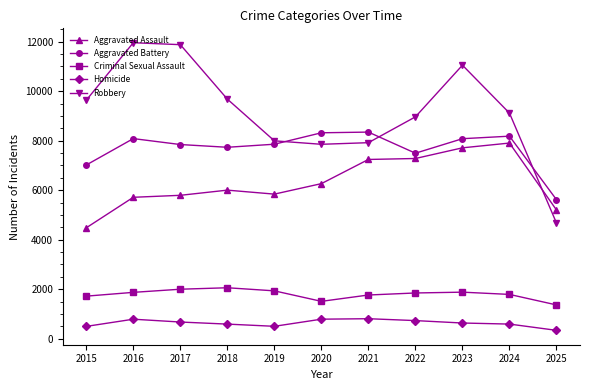

What is the sum of all Aggravated Battery values?

84584